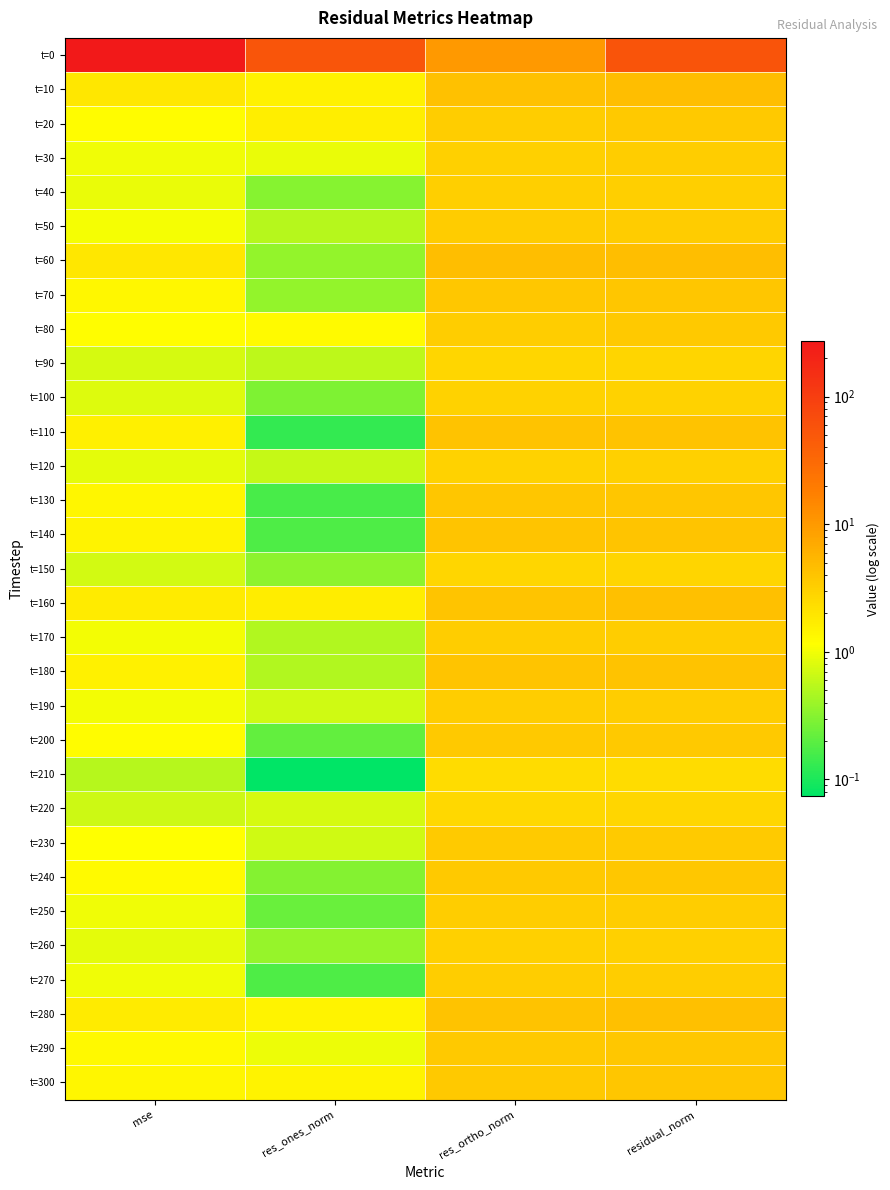

How many data points does each series have?

4